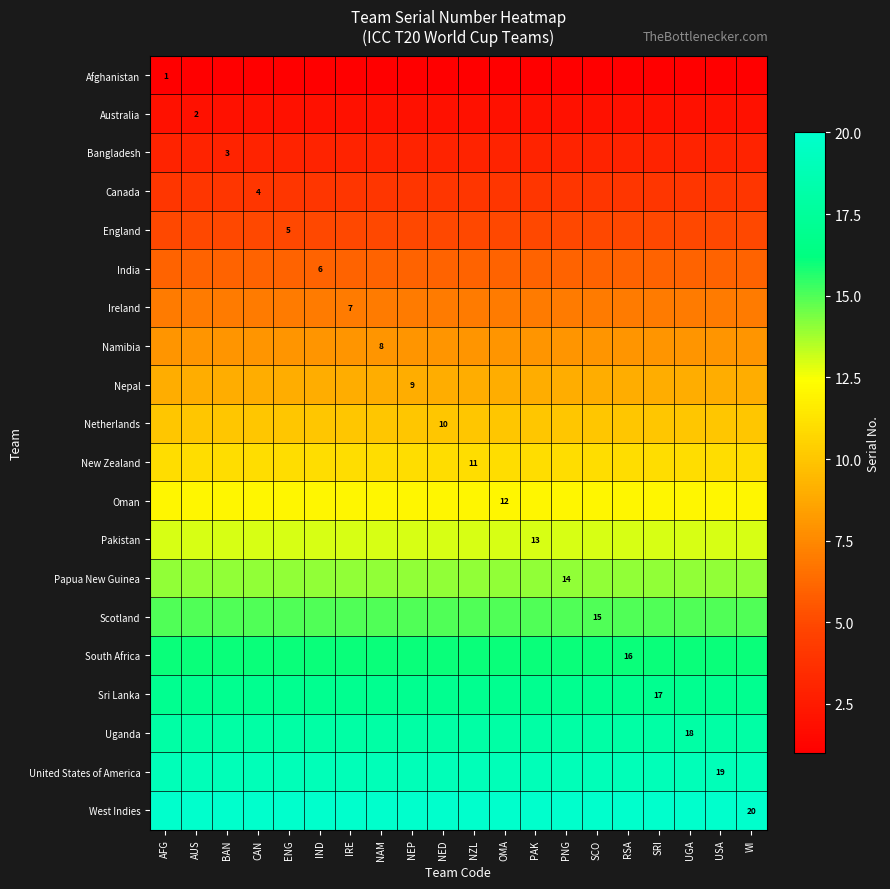

Read the West Indies value at IND.

20